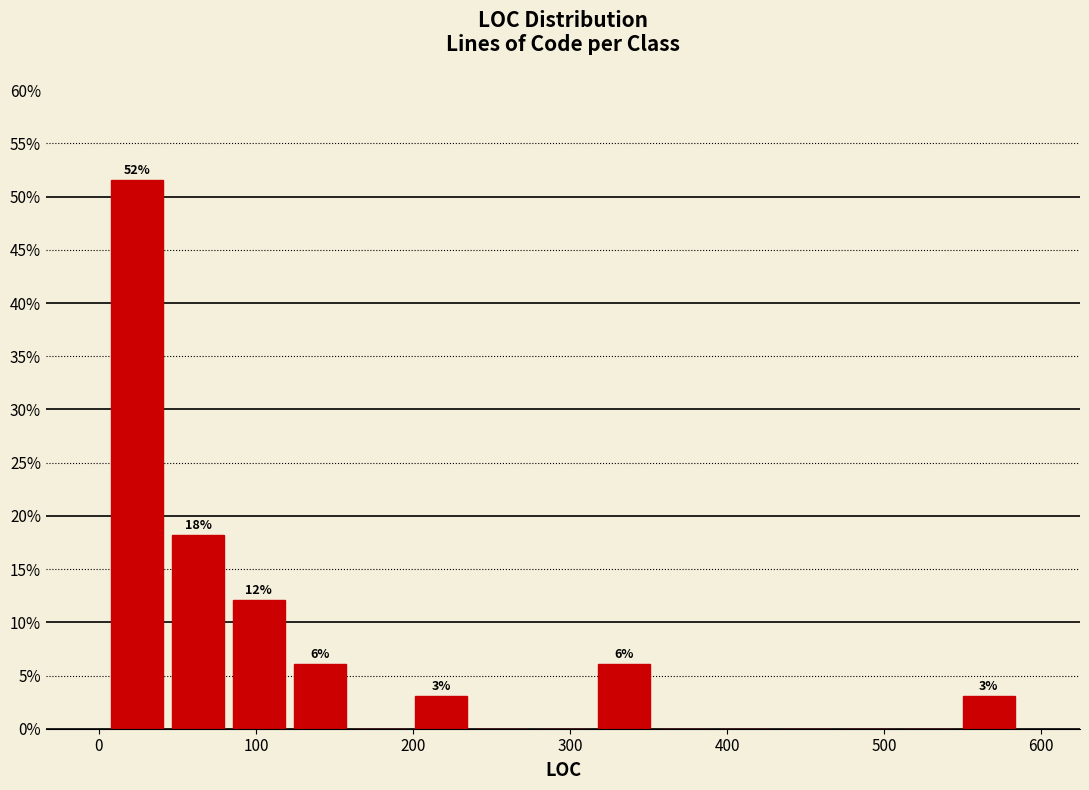

Around what value on the x-axis is the tallest bar? Give the approximate position of its centre, as read against the axis.

20